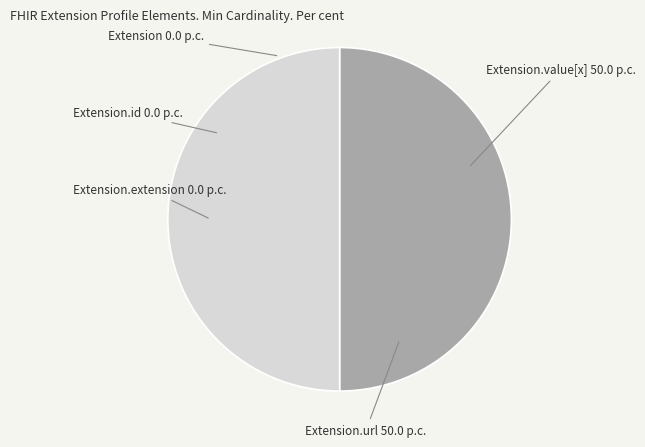

How many segments does this pie chart have?

5